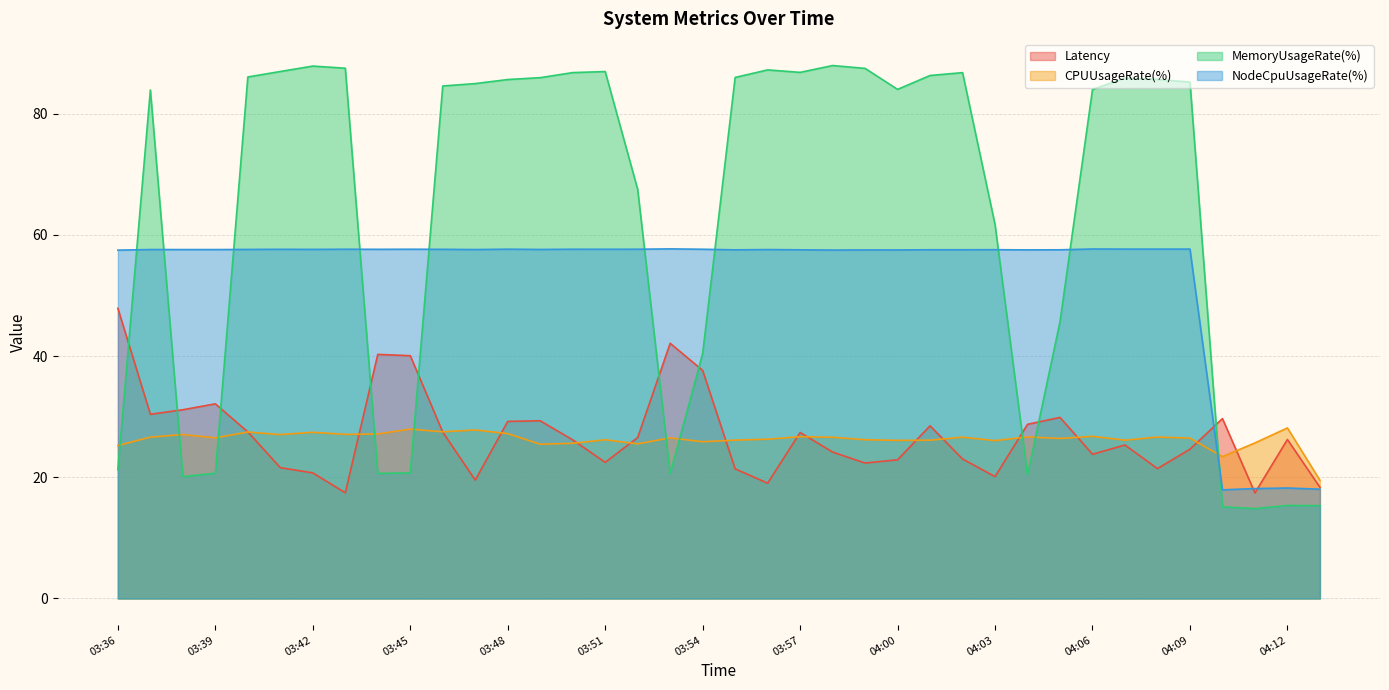

Where is the first local minimum for CPUUsageRate(%)?

03:39